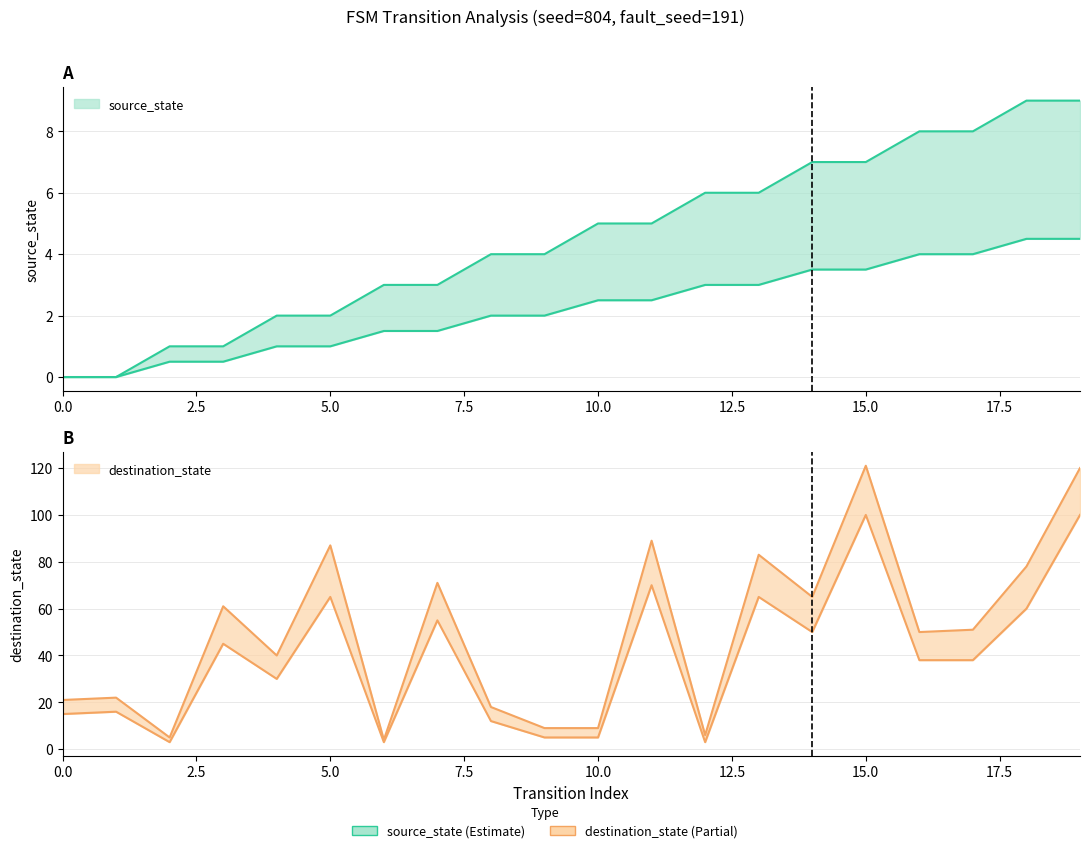

Reading left to right, transcribe all the data shown in this chart.

source_state: 0	0	1	1	2	2	3	3	4	4	5	5	6	6	7	7	8	8	9	9
destination_state: 21	22	5	61	40	87	4	71	18	9	9	89	6	83	65	121	50	51	78	120